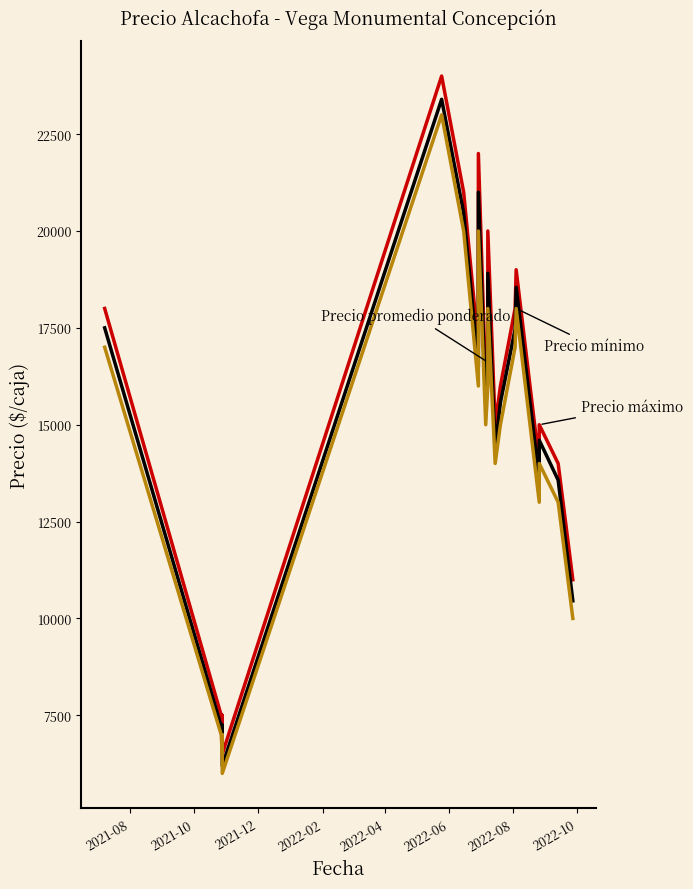

True or false: Precio mínimo and Precio promedio ponderado intersect in this chart.

False